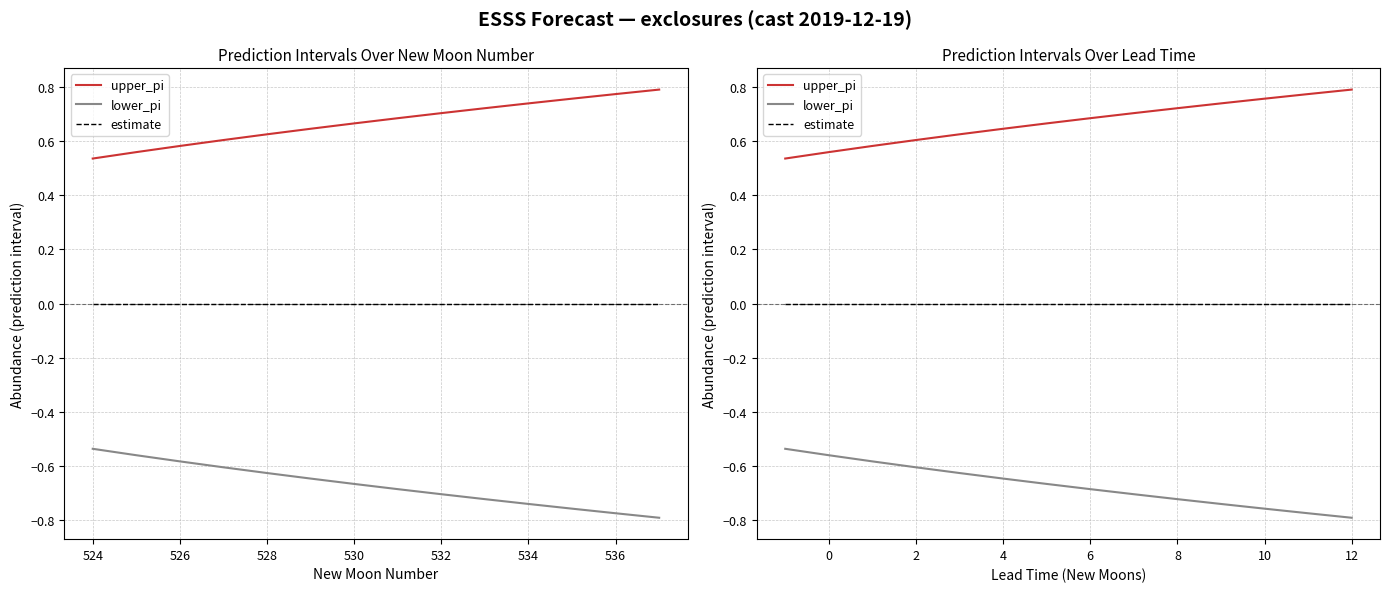

Reading right to left, extract all data points from this chart.

upper_pi: 0.8	0.8	0.8	0.7	0.7	0.7	0.7	0.7	0.6	0.6	0.6	0.6	0.6	0.5
lower_pi: -0.8	-0.8	-0.8	-0.7	-0.7	-0.7	-0.7	-0.7	-0.6	-0.6	-0.6	-0.6	-0.6	-0.5
estimate: 0.0	0.0	0.0	0.0	0.0	0.0	0.0	0.0	0.0	0.0	0.0	0.0	0.0	0.0